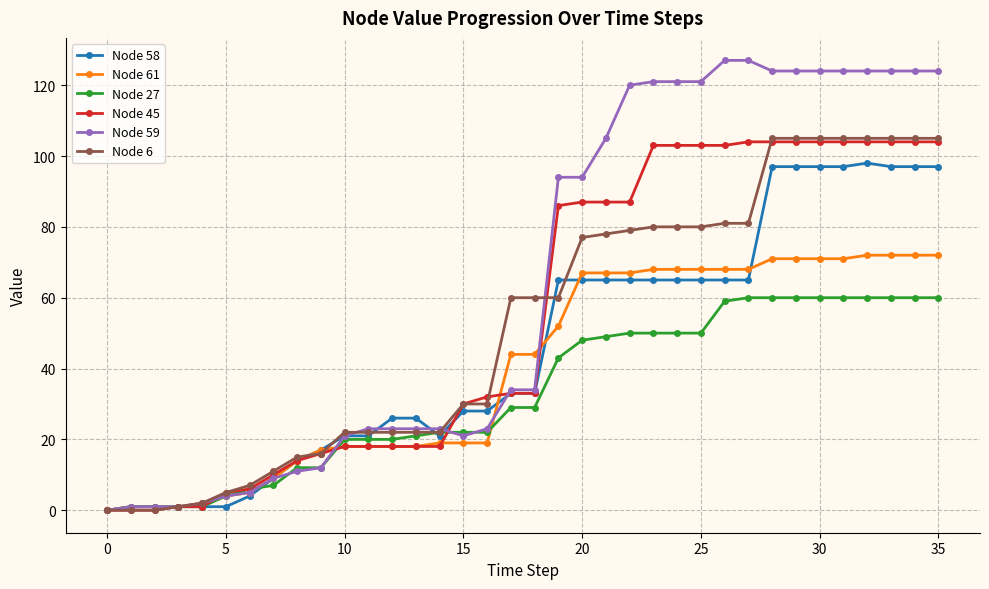

What is the maximum value shown in the chart?

127